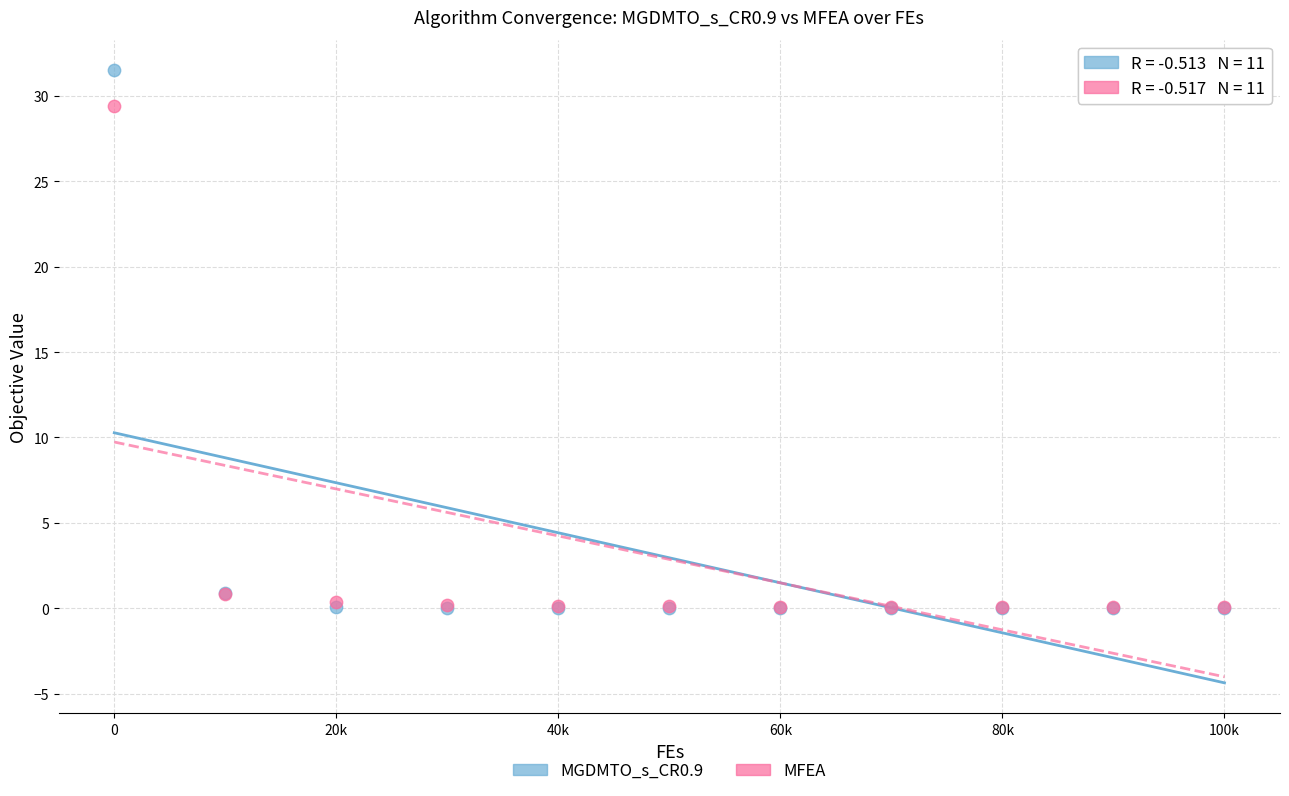

What are all the series names shown in the legend?

MGDMTO_s_CR0.9, MFEA